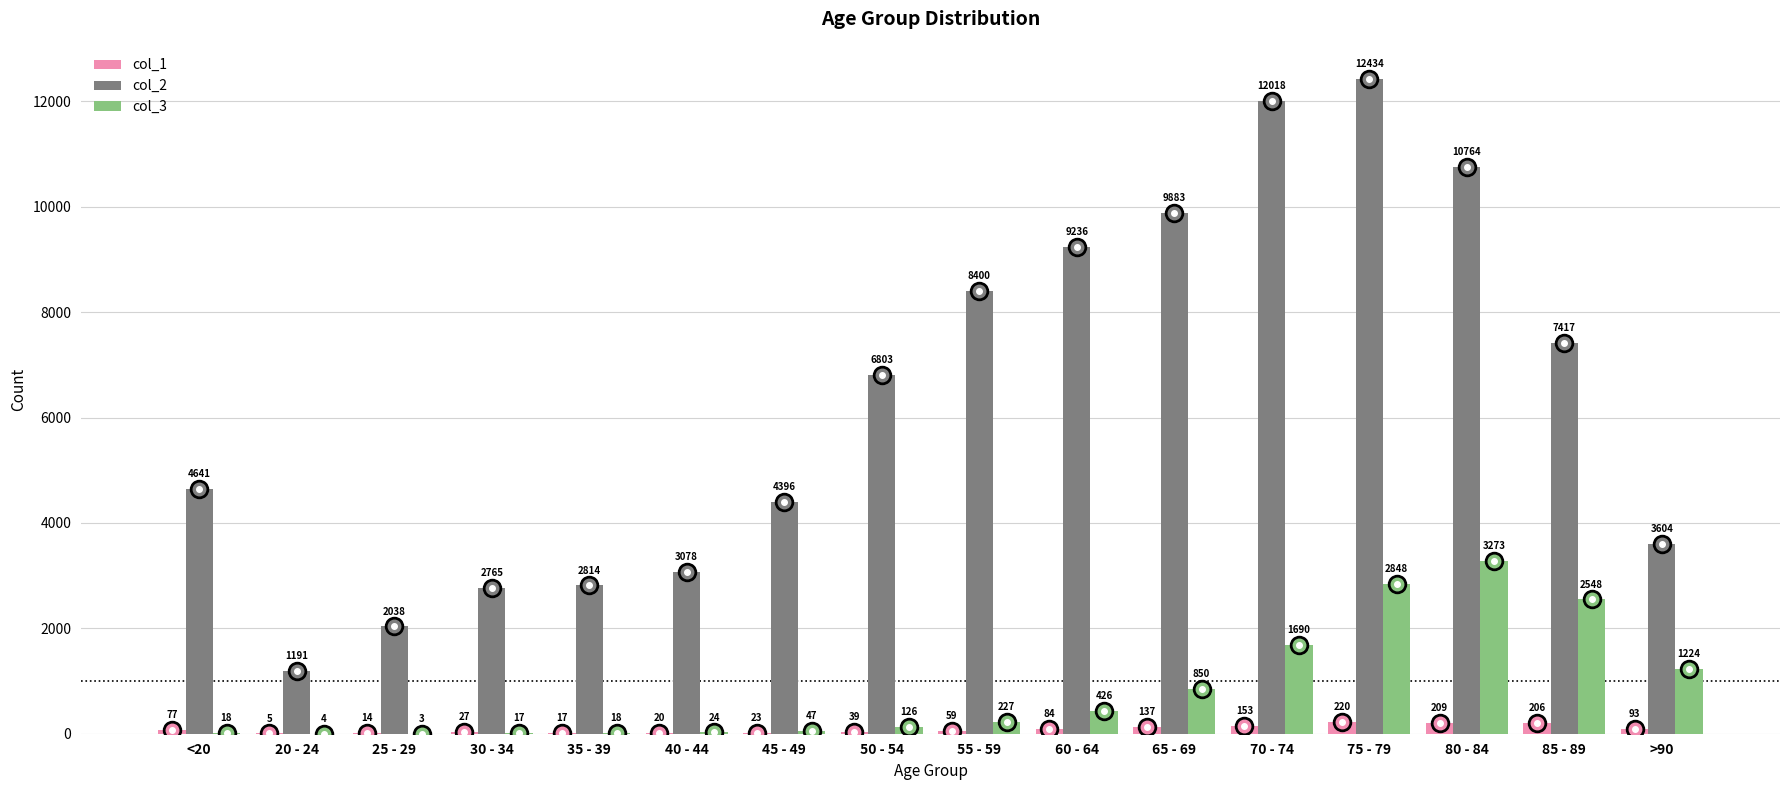

What is the sum of all col_2 values?

101482